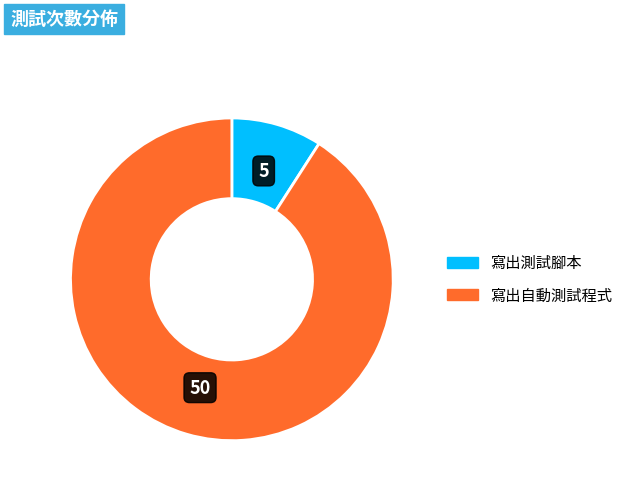

How many slices are in this pie chart?

2